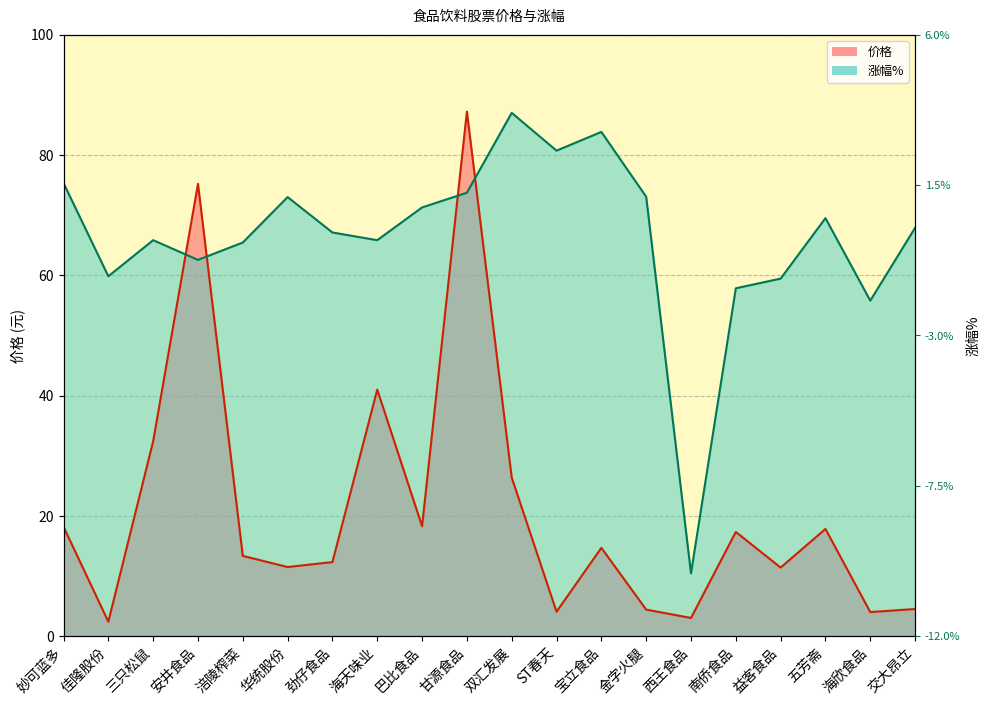

Reading right to left, transcribe all the data shown in this chart.

价格: 4.5	4.0	17.8	11.4	17.3	3.0	4.4	14.7	4.1	26.4	87.2	18.3	41.0	12.3	11.5	13.3	75.2	32.4	2.4	18.2
涨幅%: 67.9	55.8	69.5	59.4	57.8	10.4	73.1	83.8	80.7	87.0	73.7	71.3	65.8	67.1	73.0	65.4	62.6	65.8	59.8	75.3